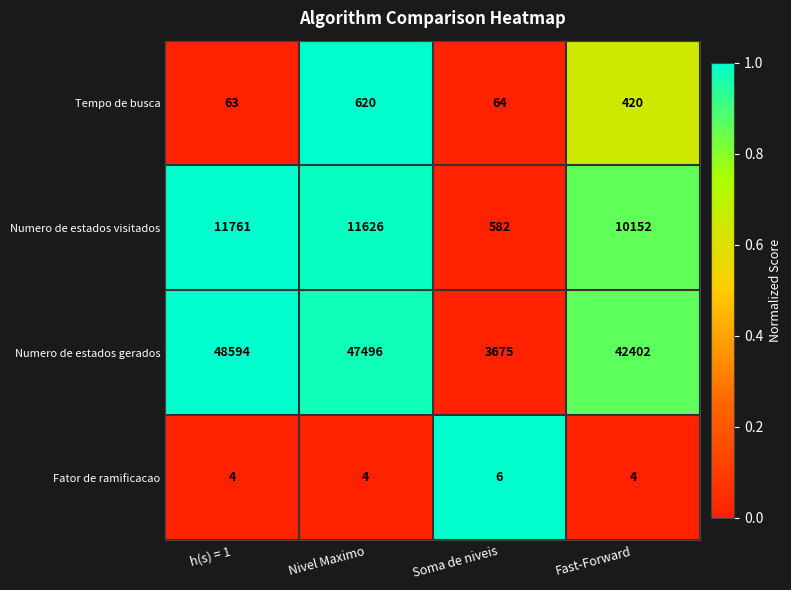

Reading left to right, extract all data points from this chart.

Tempo de busca: 63	620	64	420
Numero de estados visitados: 11761	11626	582	10152
Numero de estados gerados: 48594	47496	3675	42402
Fator de ramificacao: 4	4	6	4